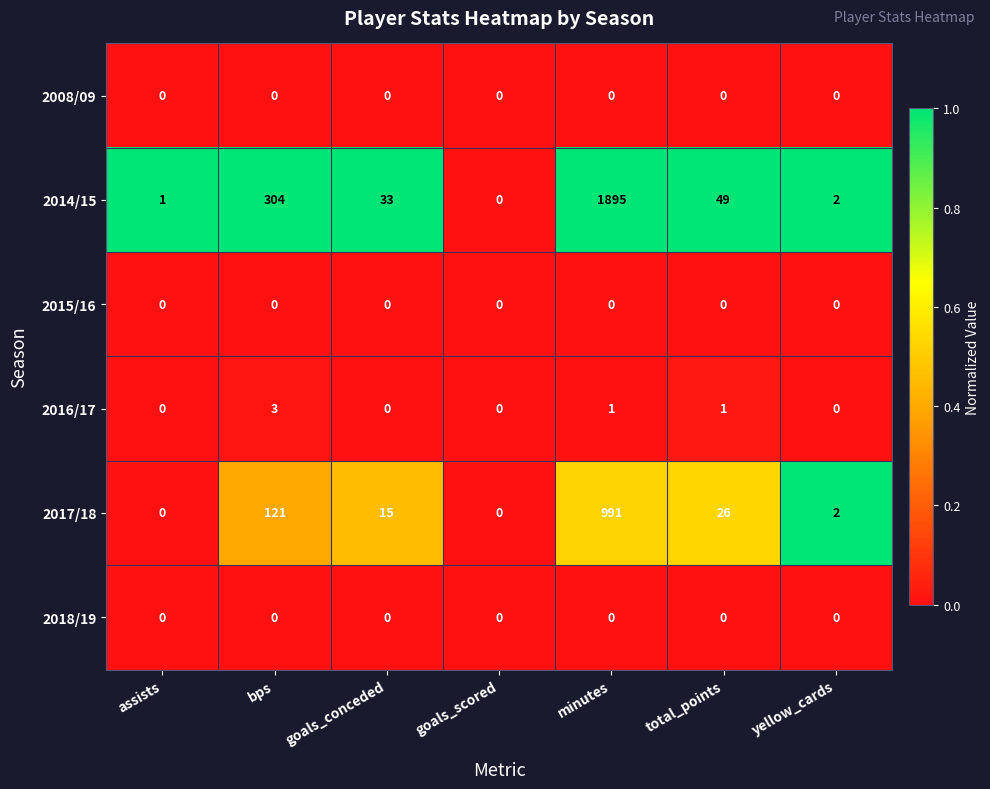

What is the average value of the 2017/18 series?

165